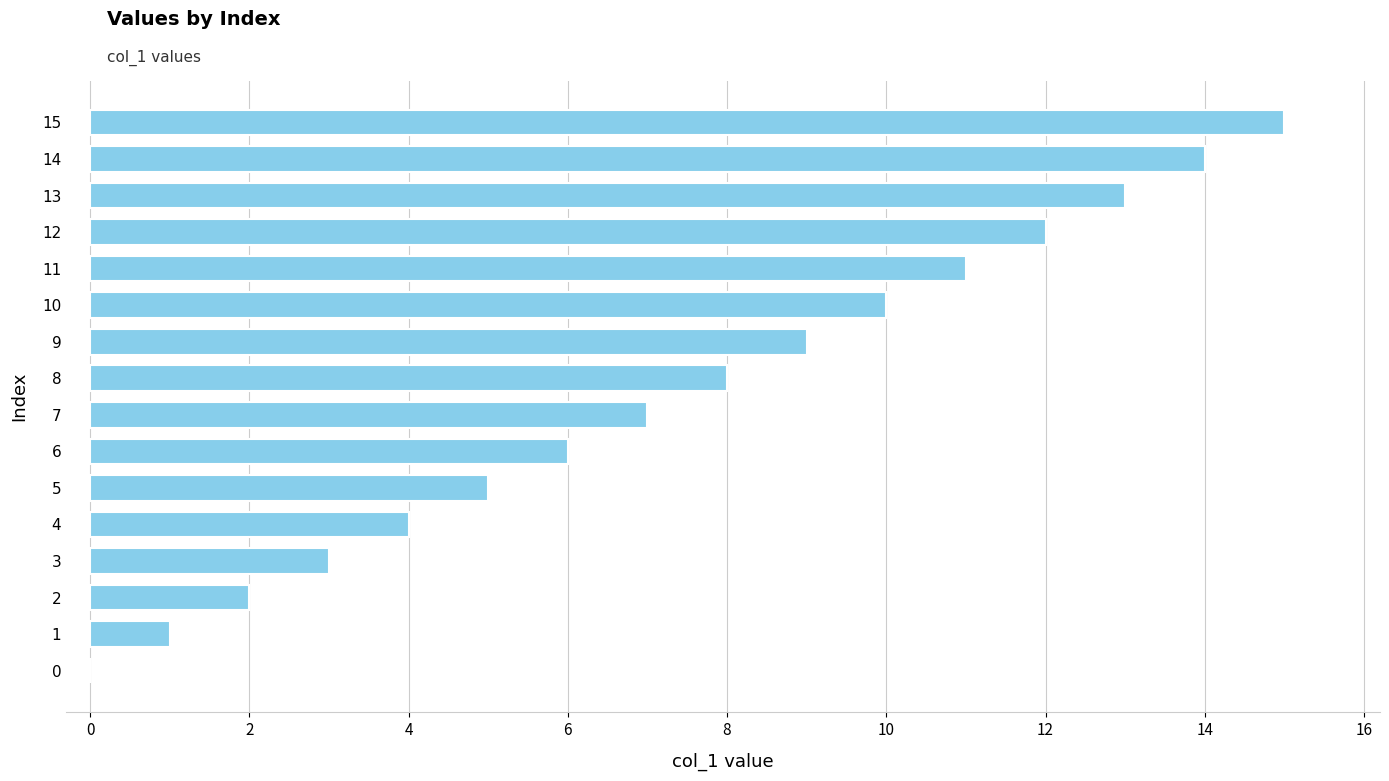

Count the number of data series in this chart.

1